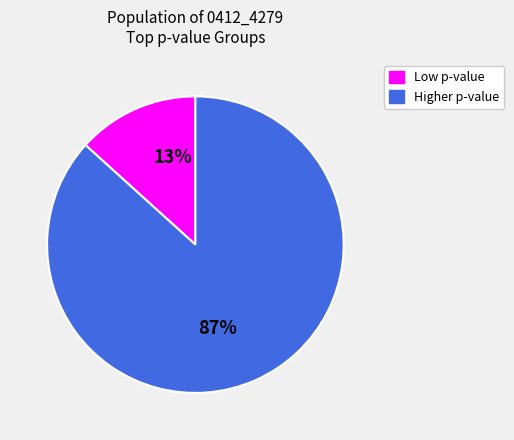

To the nearest percent, what is the average slice percentage?

50%